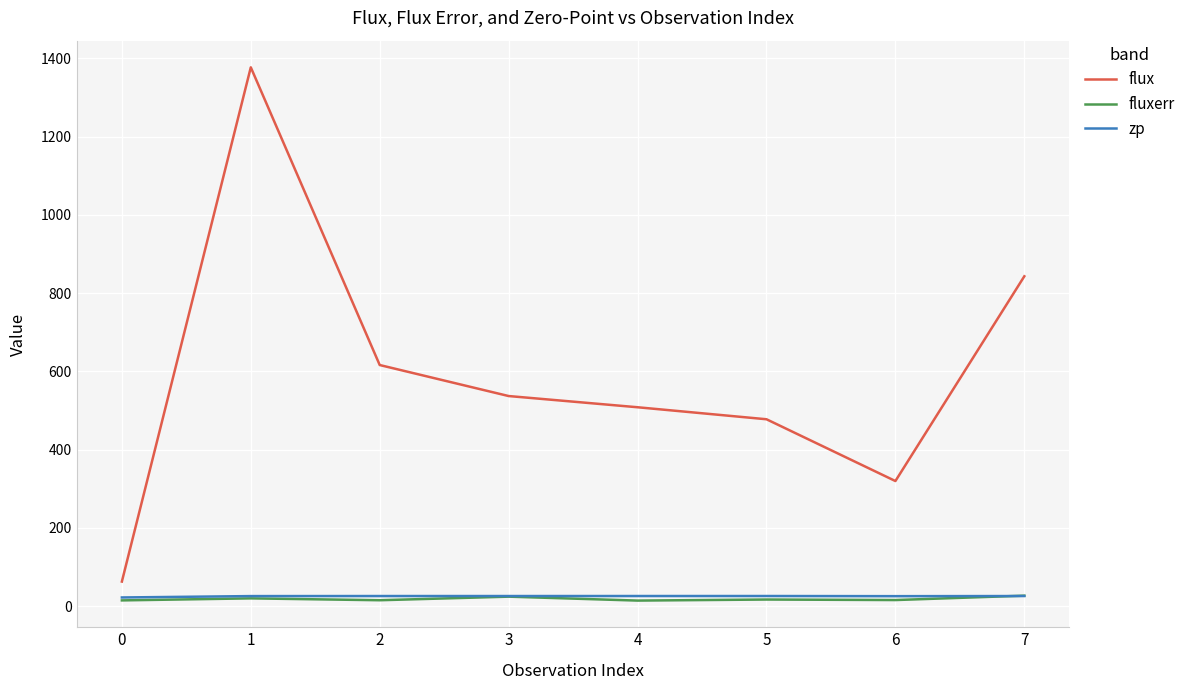

Which series changed the most between 2 and 7?

flux